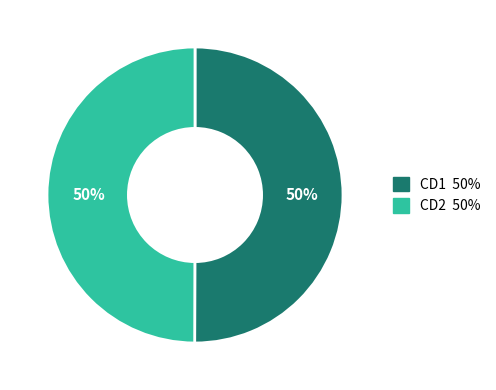

How many slices are in this pie chart?

2